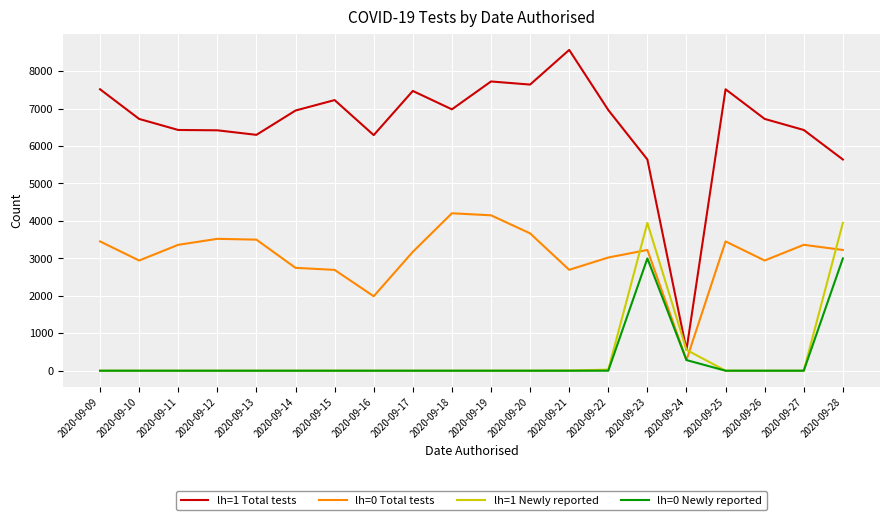

True or false: lh=1 Total tests and lh=0 Total tests cross at least once.

False